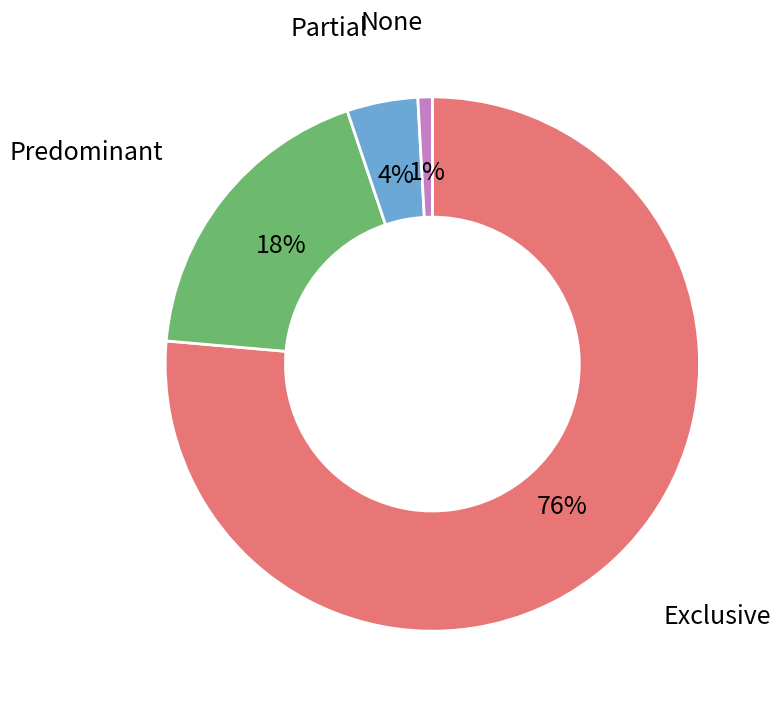

Count the number of slices in the pie.

4